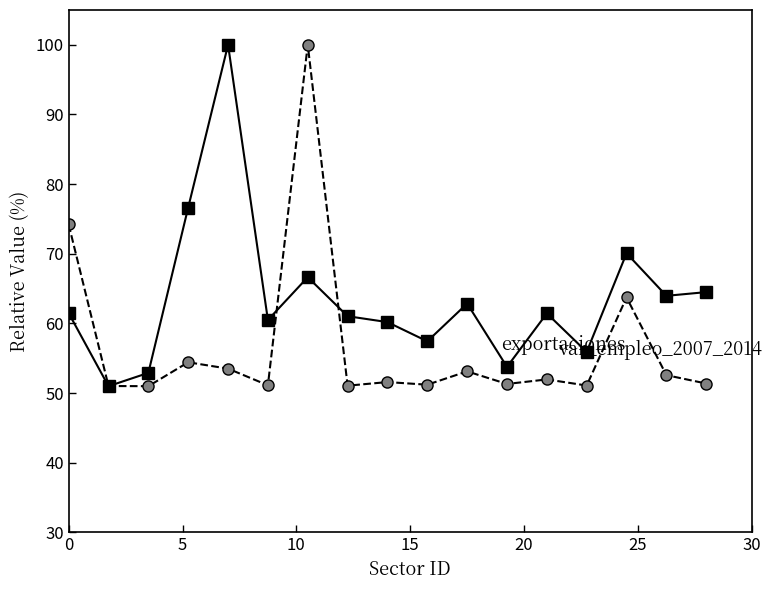

What is the minimum value shown in the chart?

51.0